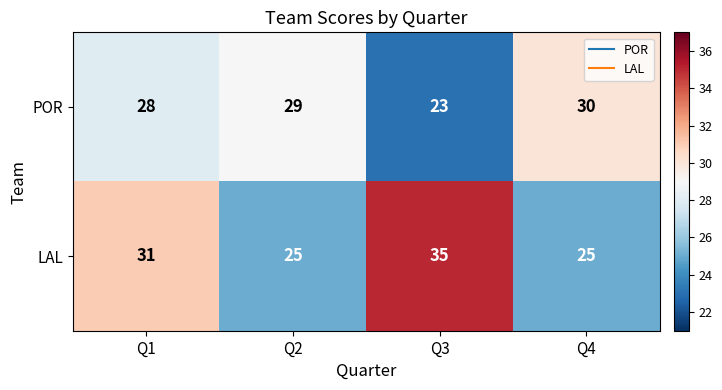

What is the maximum value shown in the chart?

35